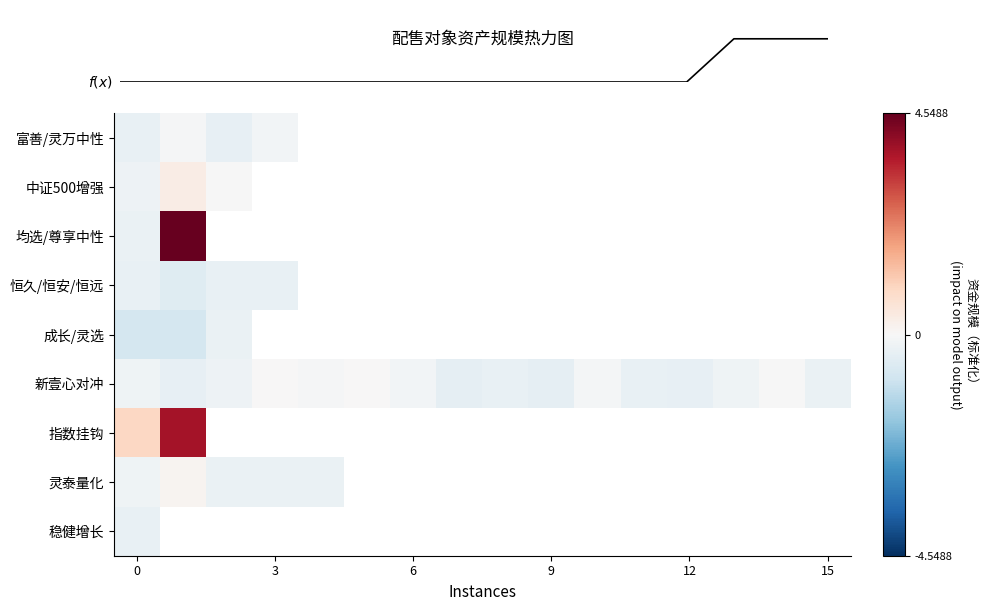

At how many categories does at least one series exceed 0?

4